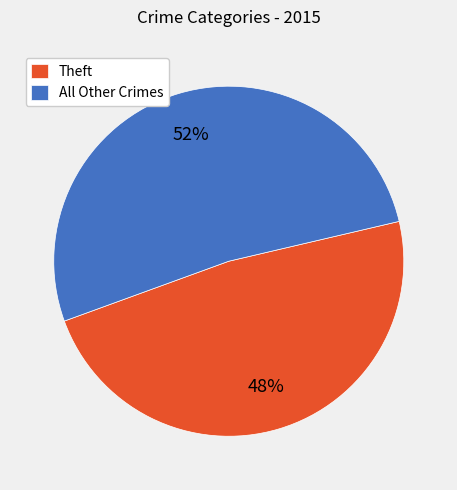

Which category has the smallest portion of the pie?

Theft